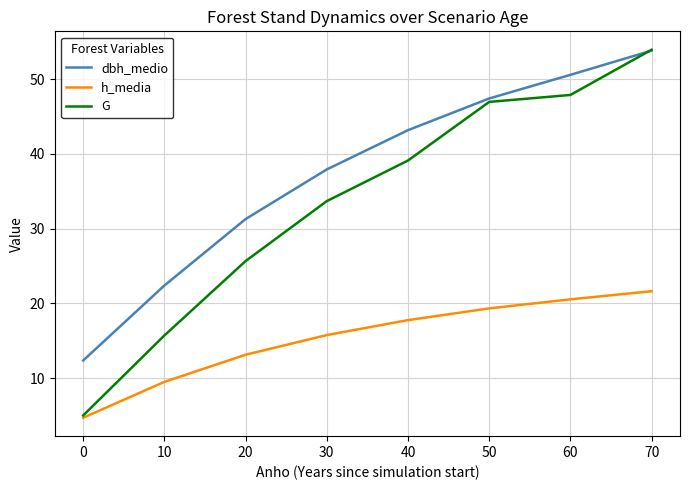

Which series has the largest total across all categories?

dbh_medio